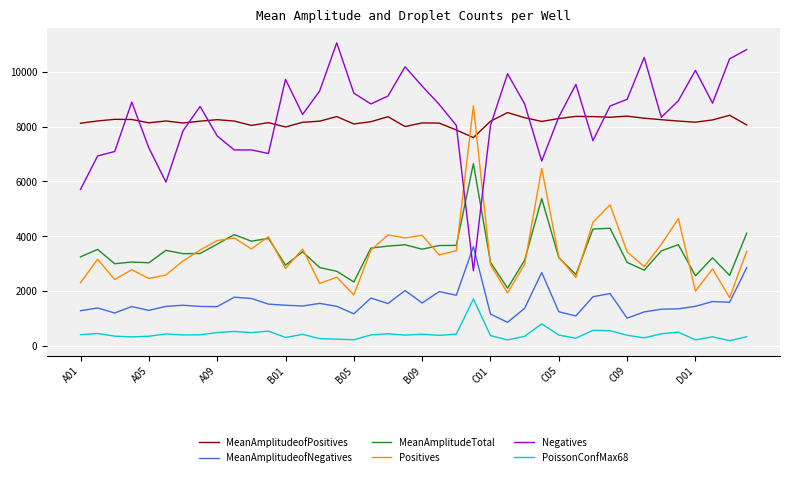

What is the smallest value displayed?

187.0